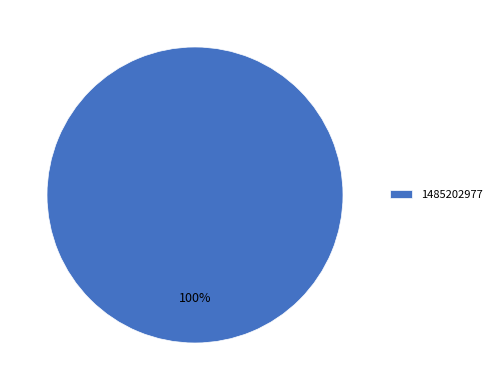

True or false: 1485202977 accounts for 89% of the total.

False